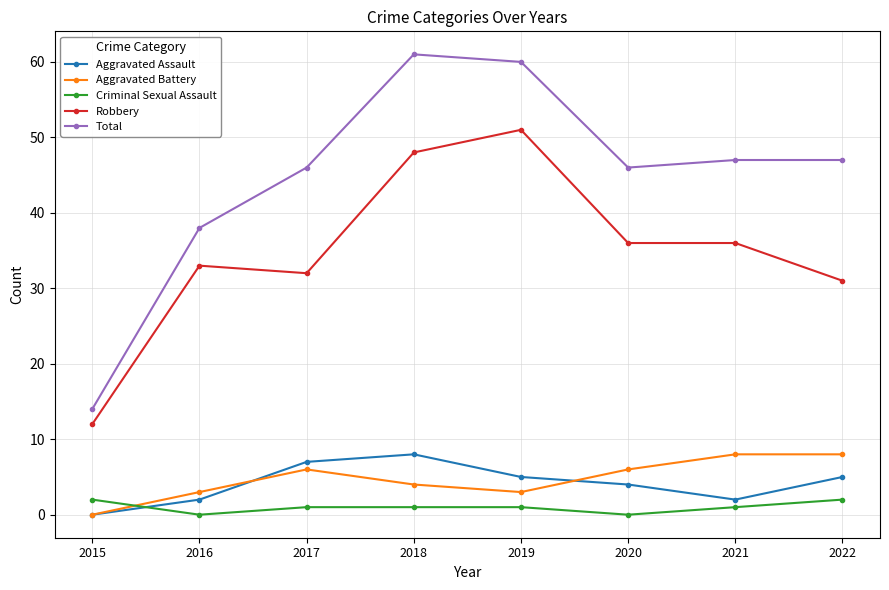

Count the Aggravated Battery values in the range 3 to 8.

7